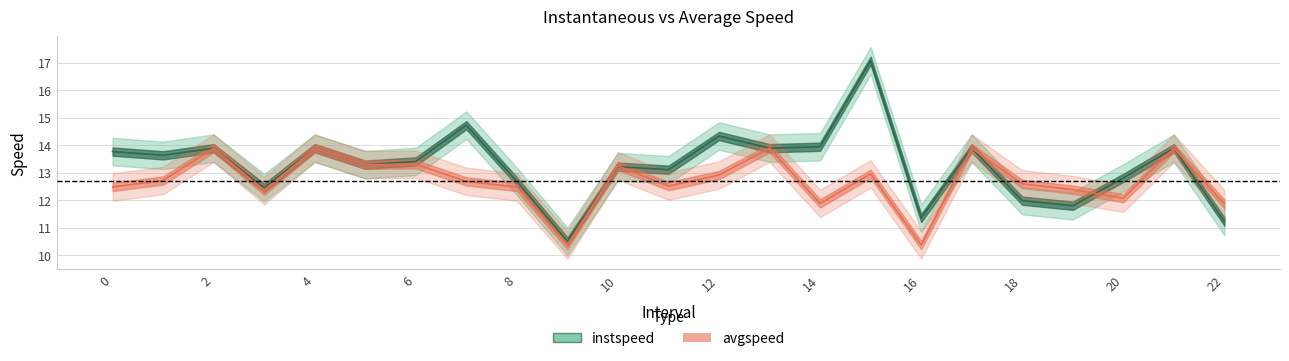

List the series in order of their peak value, lowest first.

avgspeed, instspeed